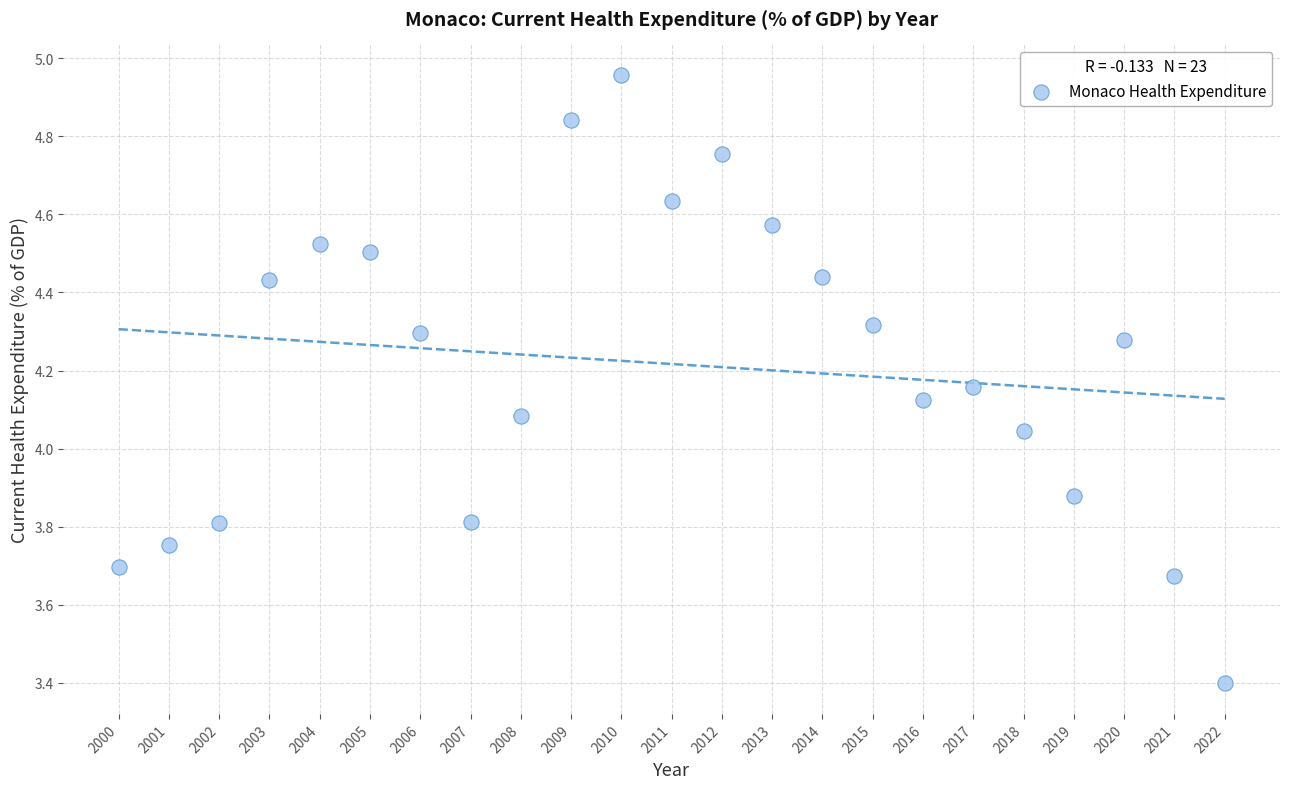

What is the range of X values (max minus min)?

22.0